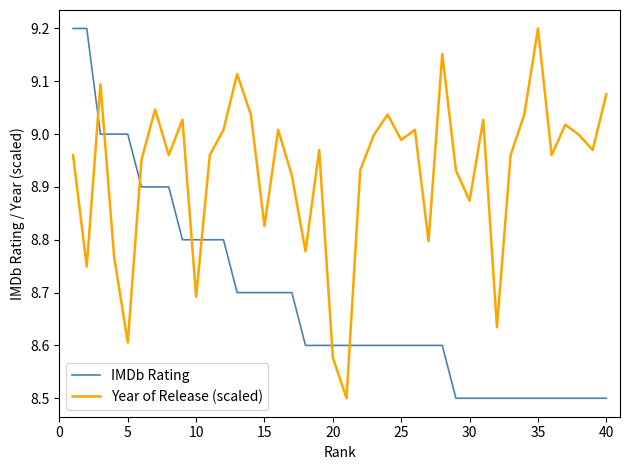

Which series has the largest total across all categories?

Year of Release (scaled)